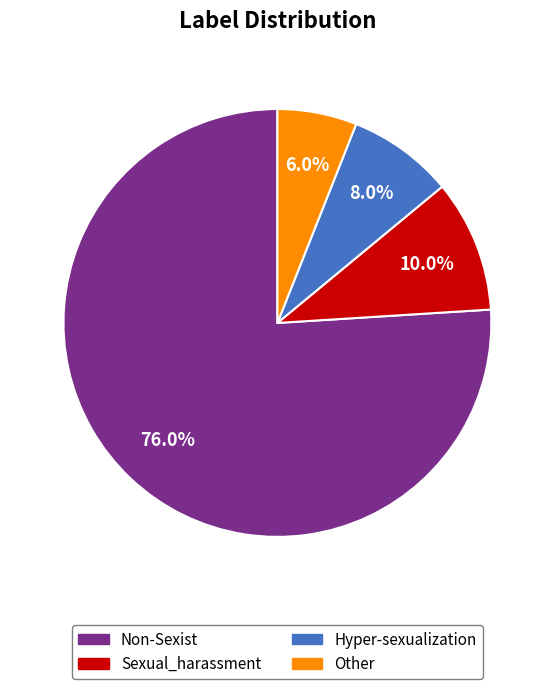

What is the smallest slice in the pie chart?

Other